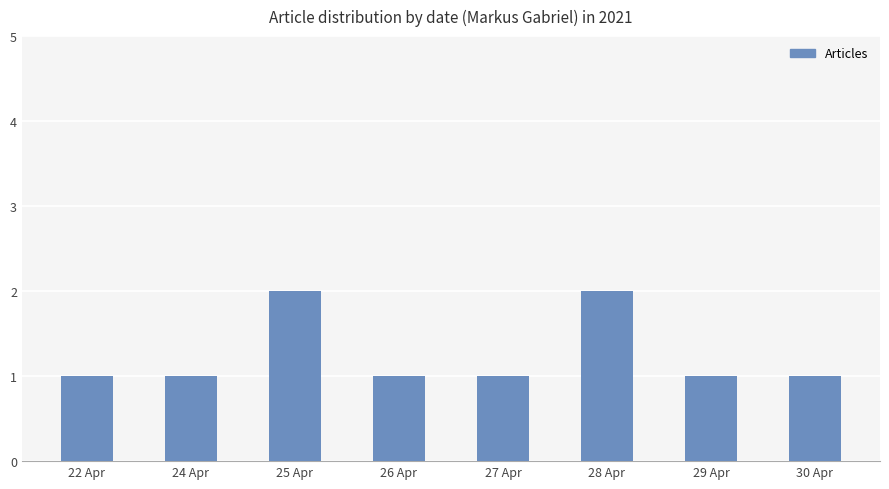

What is the label of the 4th bar from the left?

26 Apr